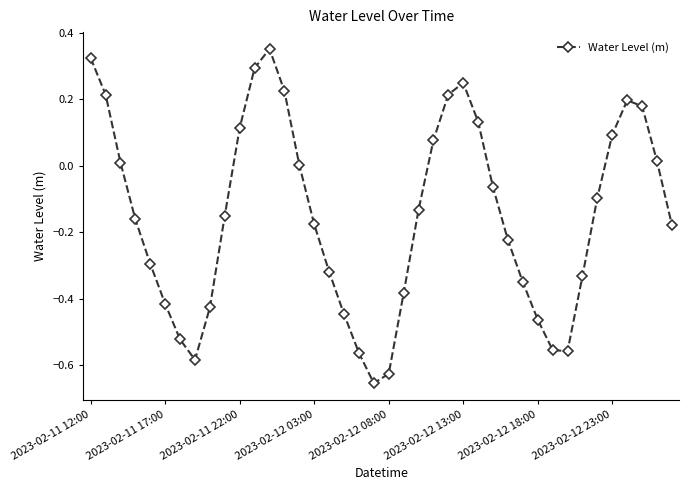

True or false: the data has more than 1 interior local peaks.

True